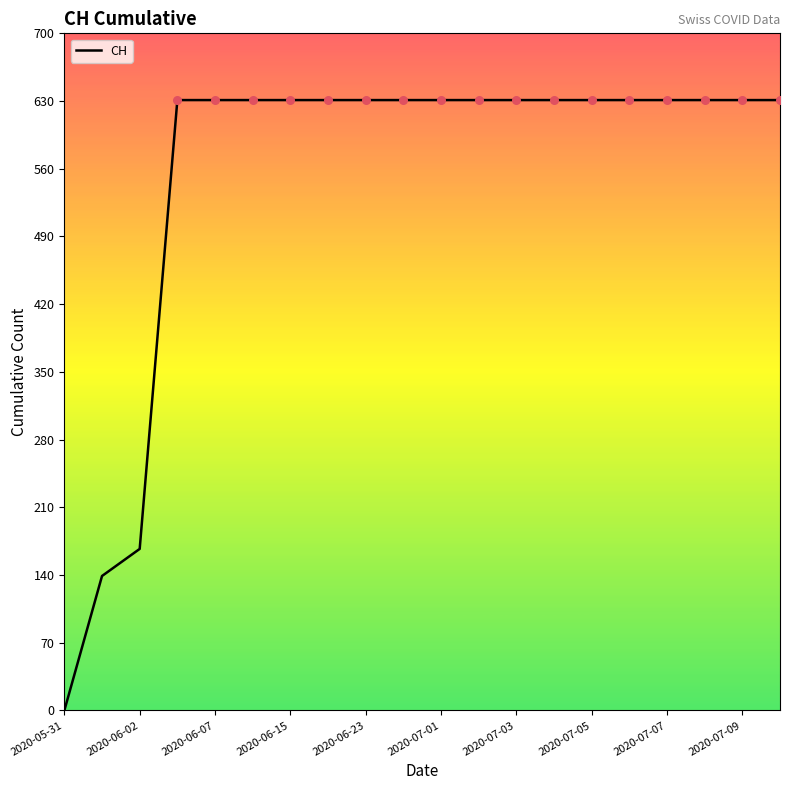

What is the difference between the maximum and minimum values?

631